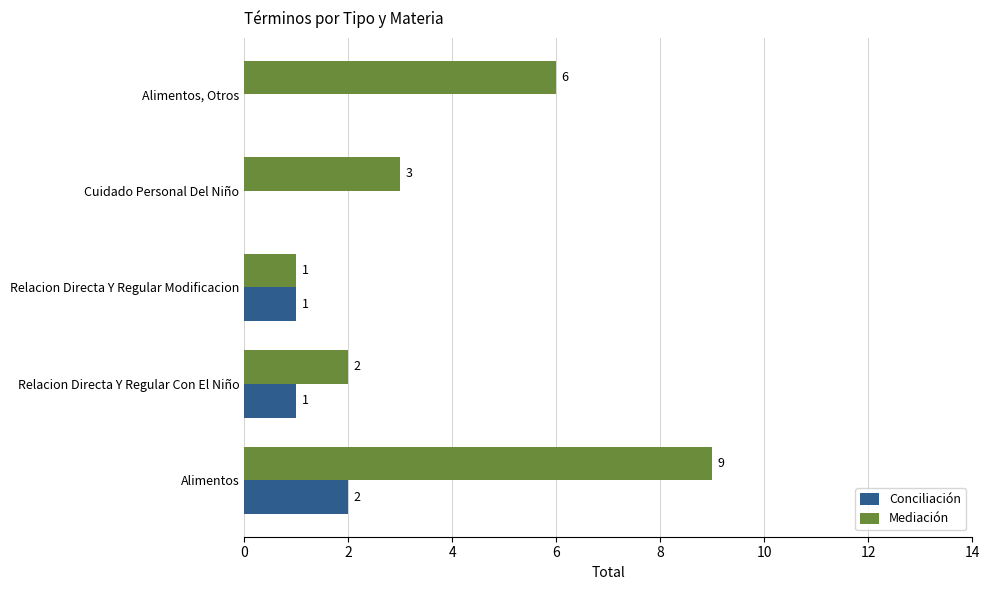

What are all the series names shown in the legend?

Conciliación, Mediación